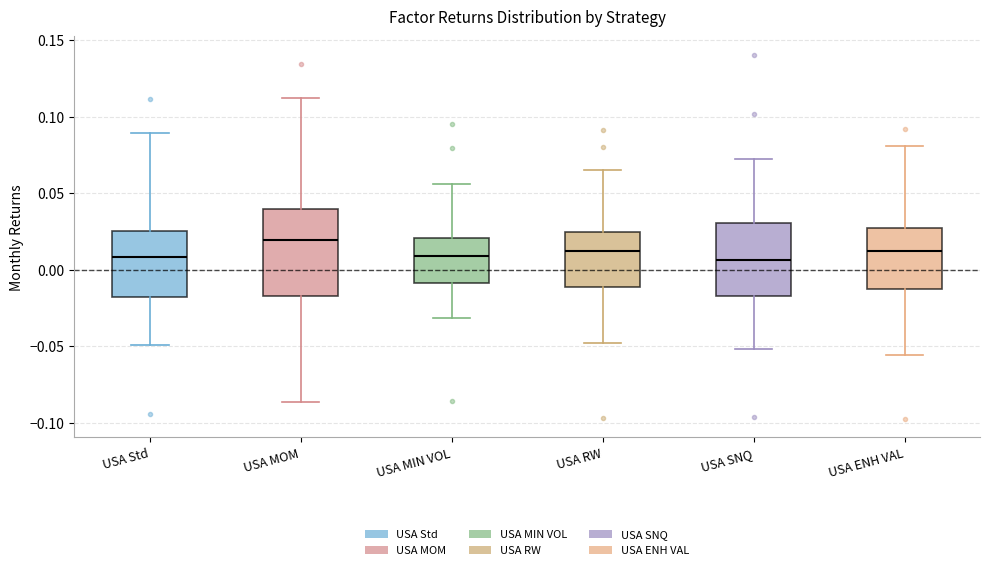

Comparing the boxes themselves (not the whiskers), which one is the tallest?

USA MOM